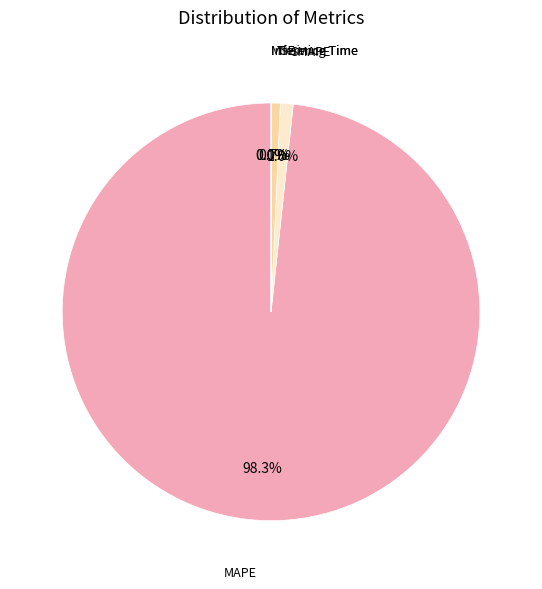

Is the sum of SMAPE and Inference Time greater than half?

No